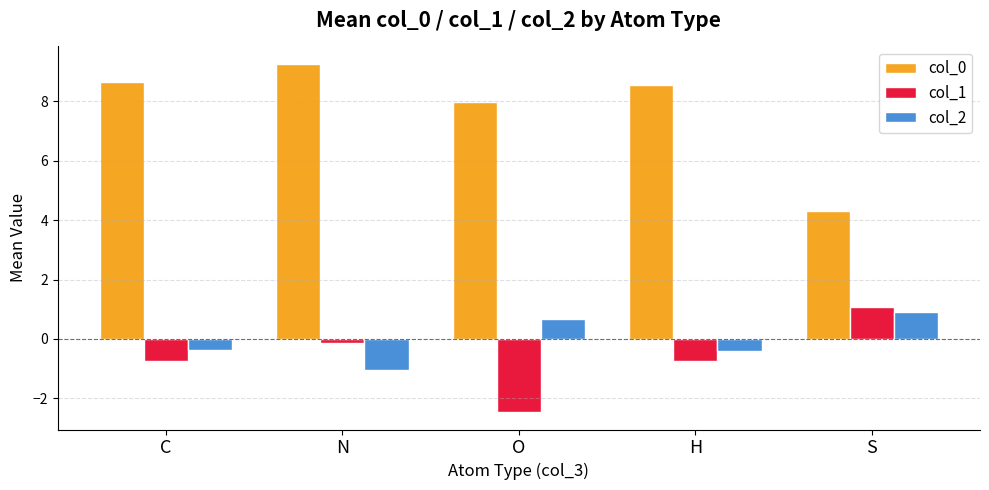

What is the difference between the highest and lowest values at O?

10.4